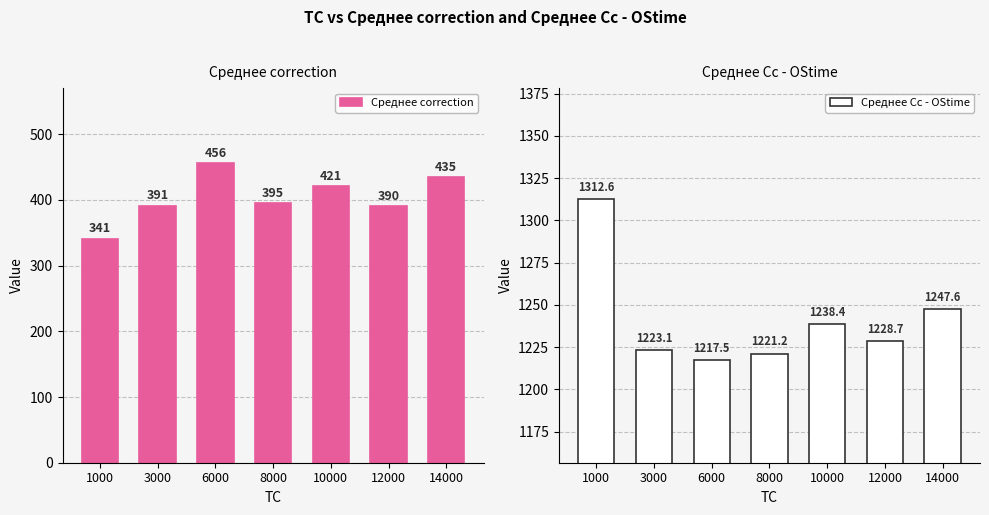

Which category has the lowest value in the Среднее Cc - OStime series?

6000